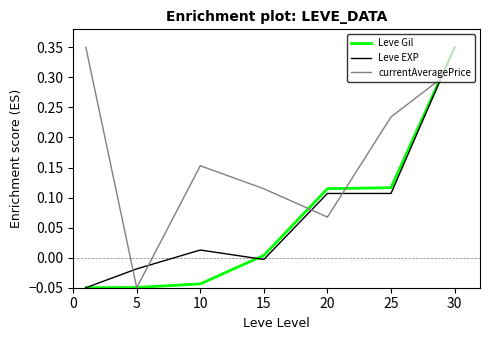

How many intersections are there between Leve EXP and currentAveragePrice?

5